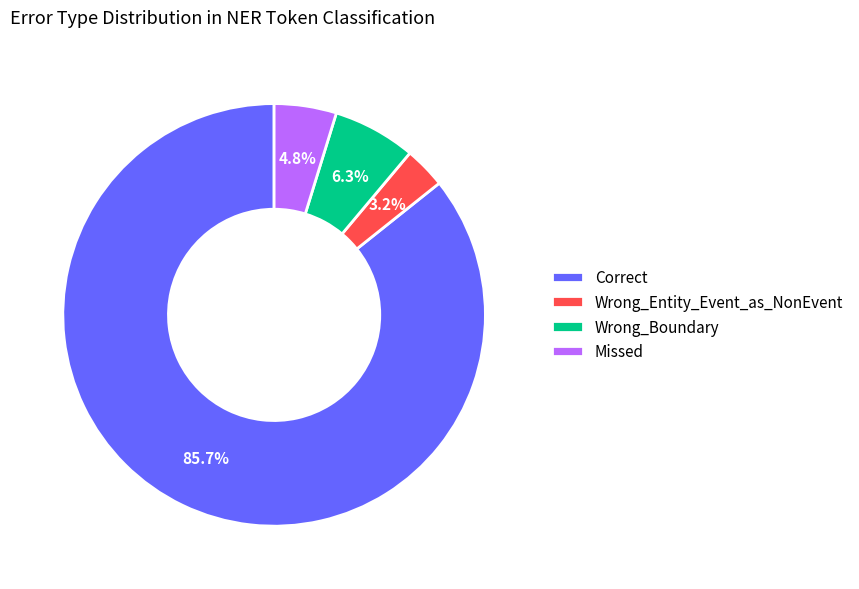

Does Wrong_Boundary represent more than half of the total?

No